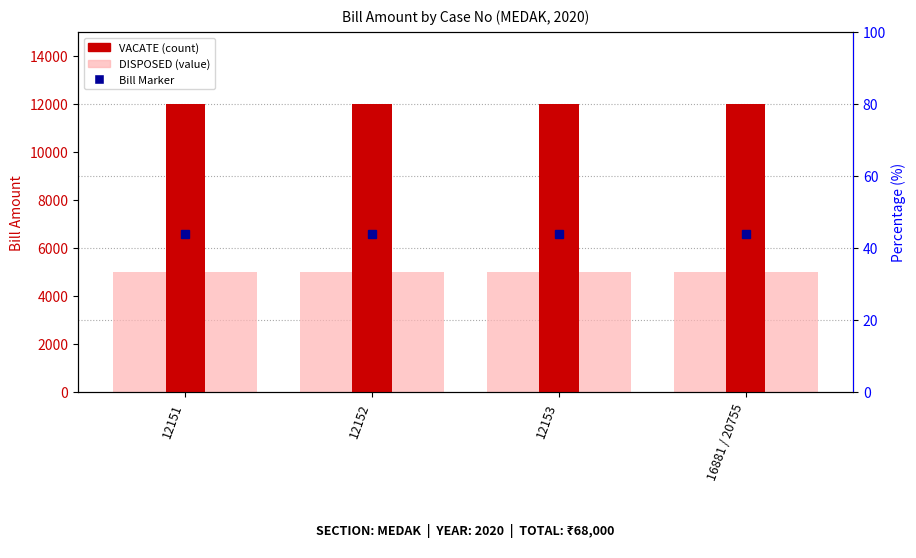

What is the difference between the highest and lowest values at 12153?

7000